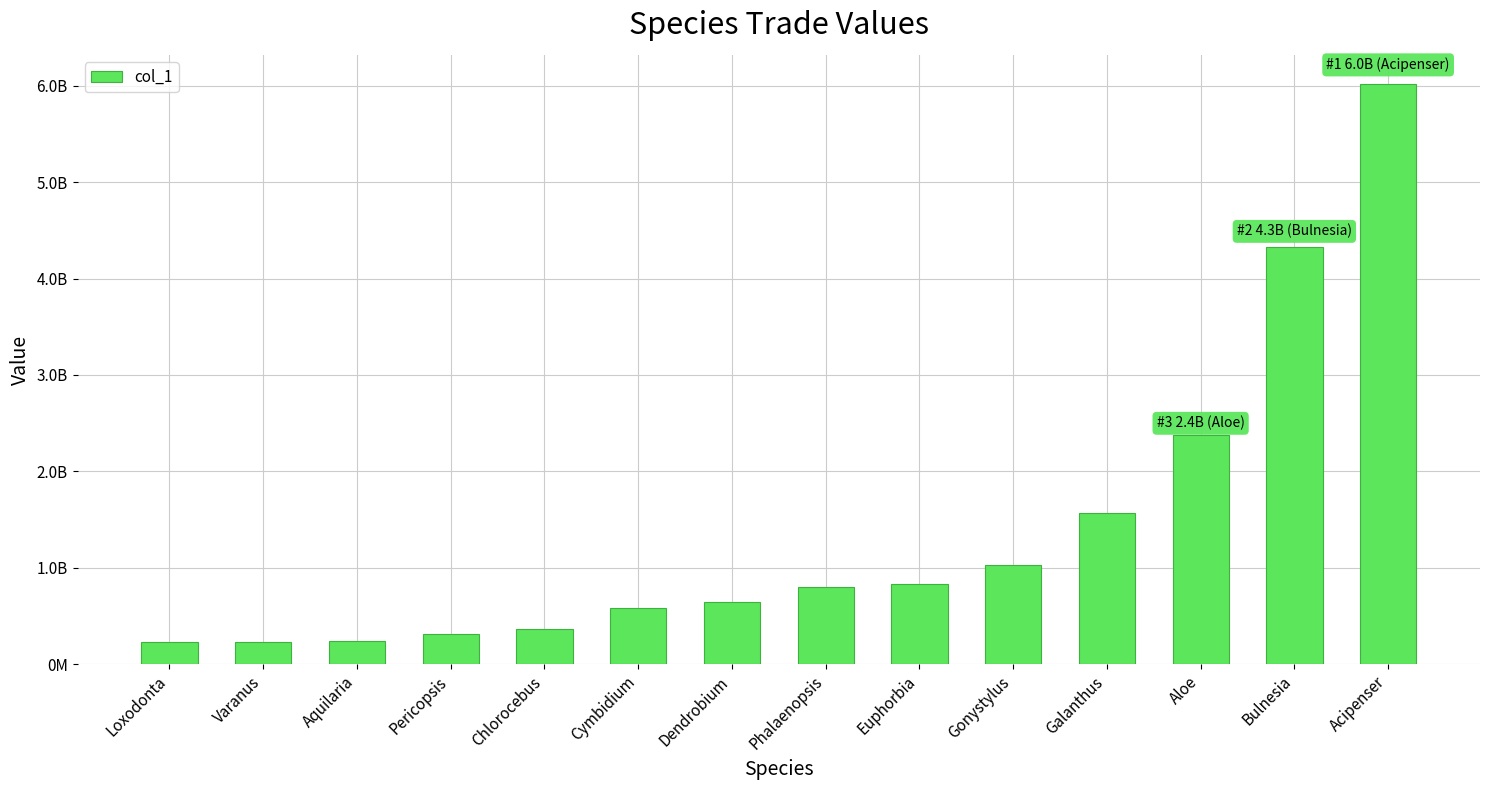

Reading left to right, extract all data points from this chart.

226753742	229544380	242321802	310804387	364050877	584206927	645412173	797645471	835648430	1032717684	1564187182	2375102044	4326666754	6018961627